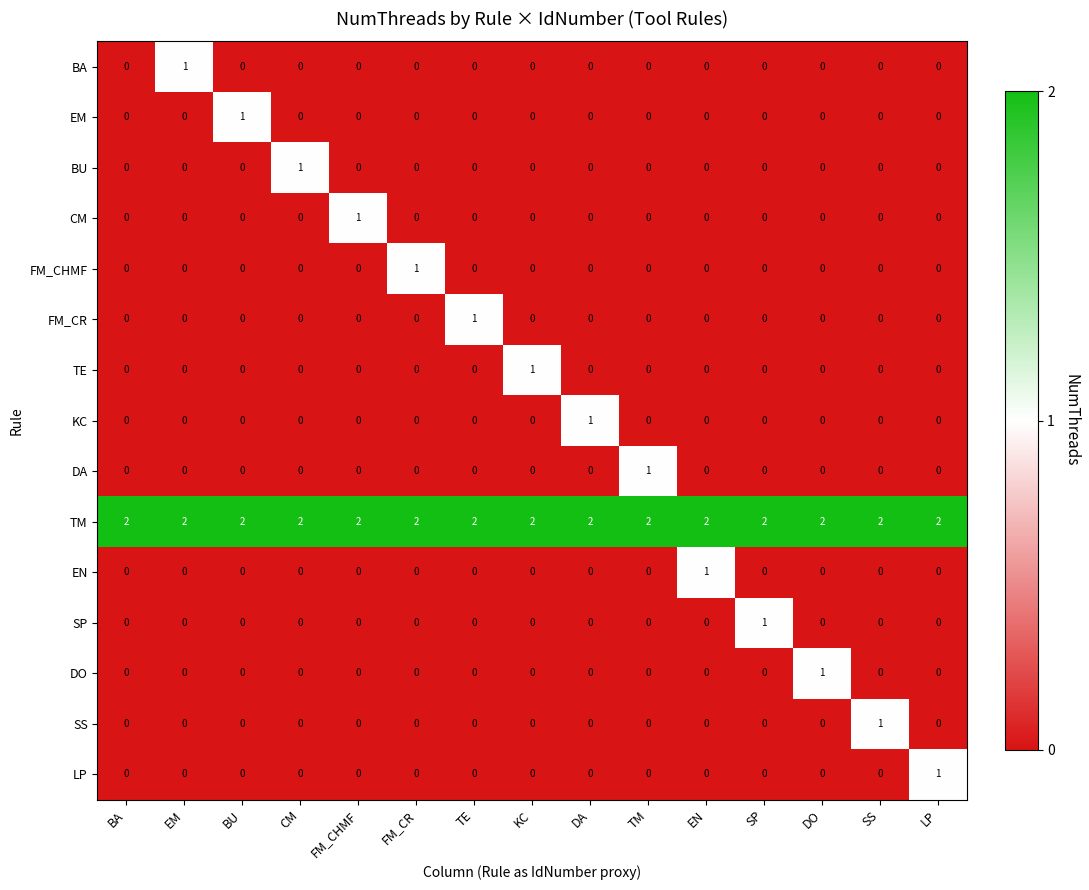

Which category has the highest value in the DO series?

DO